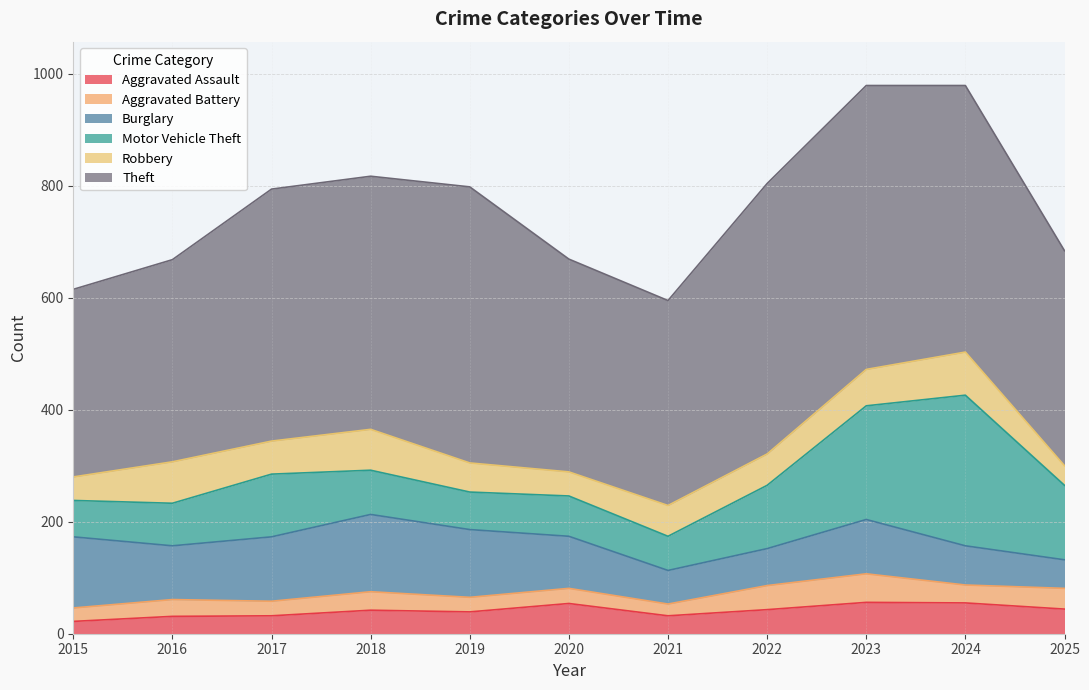

True or false: Burglary and Aggravated Battery intersect in this chart.

False